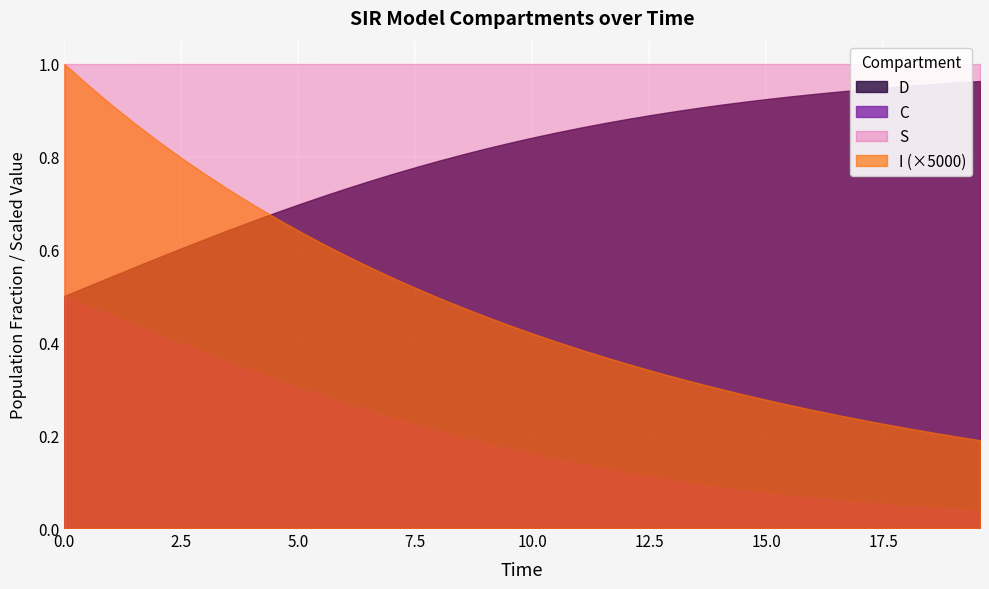

What is the total value across all series at 7?

2.0